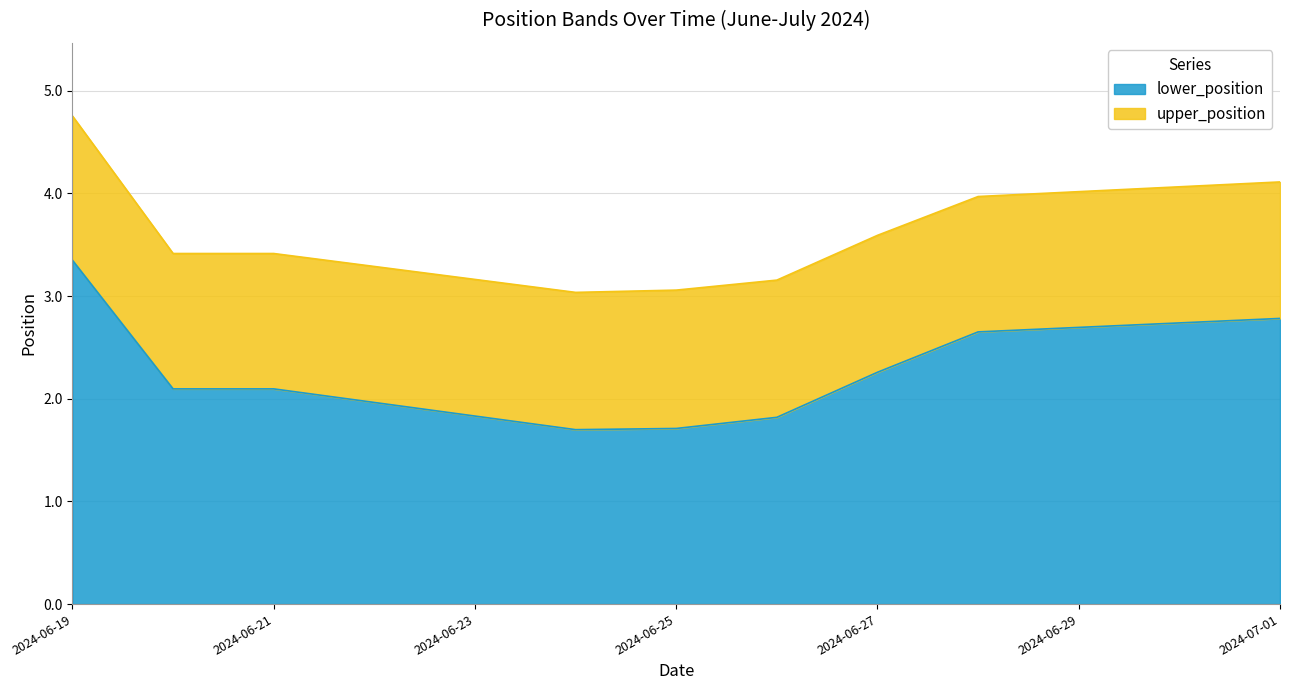

What is the difference between the upper_position values at 2024-06-25 and 2024-06-20?

0.4